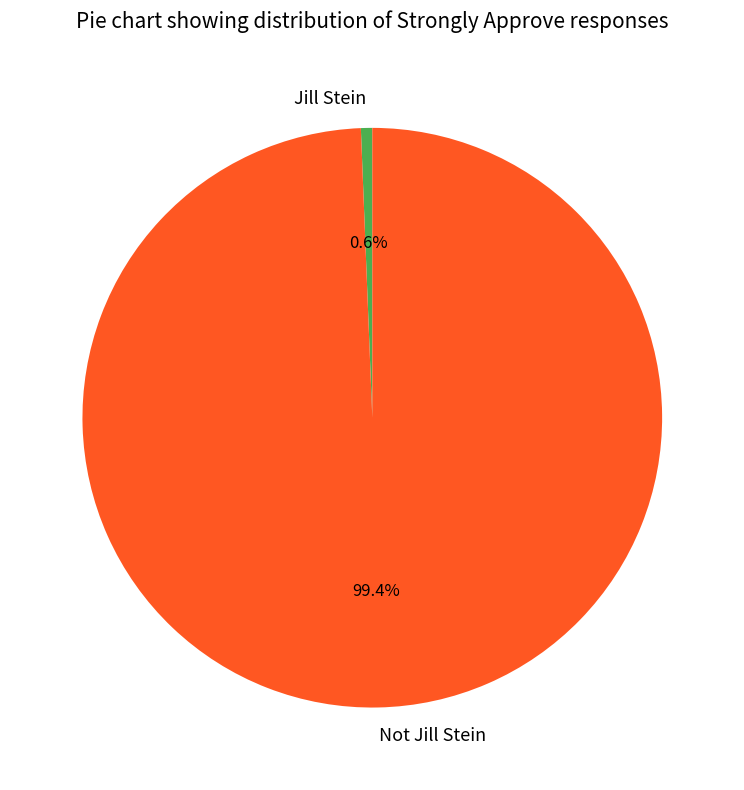

What is the ratio of the value at Not Jill Stein to the value at Jill Stein?

158.0